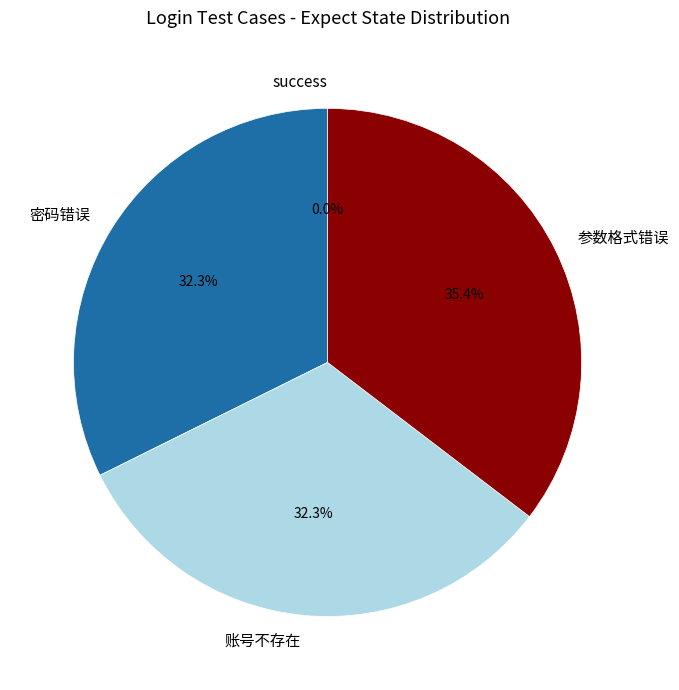

Does any single category account for the majority?

No